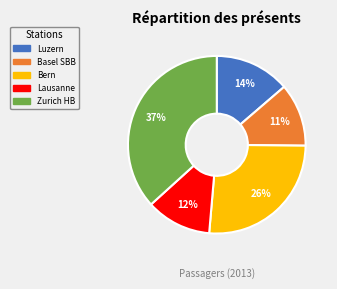

Is Zurich HB the majority of the pie?

No